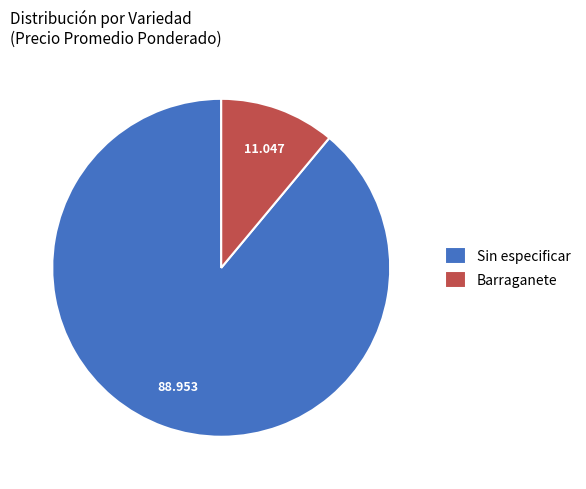

Does Sin especificar represent more than half of the total?

Yes